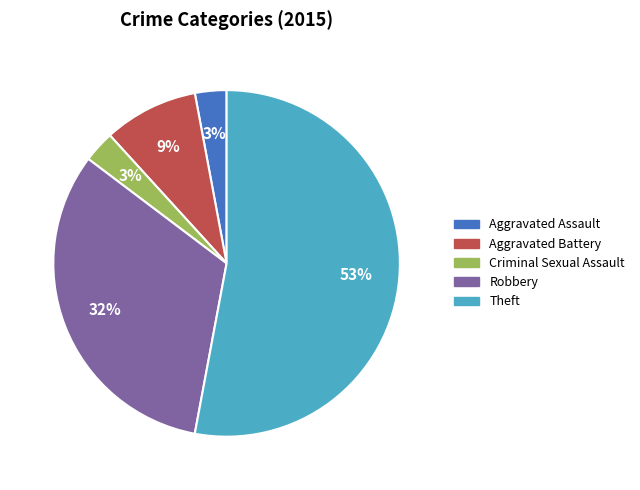

Which category accounts for the majority?

Theft